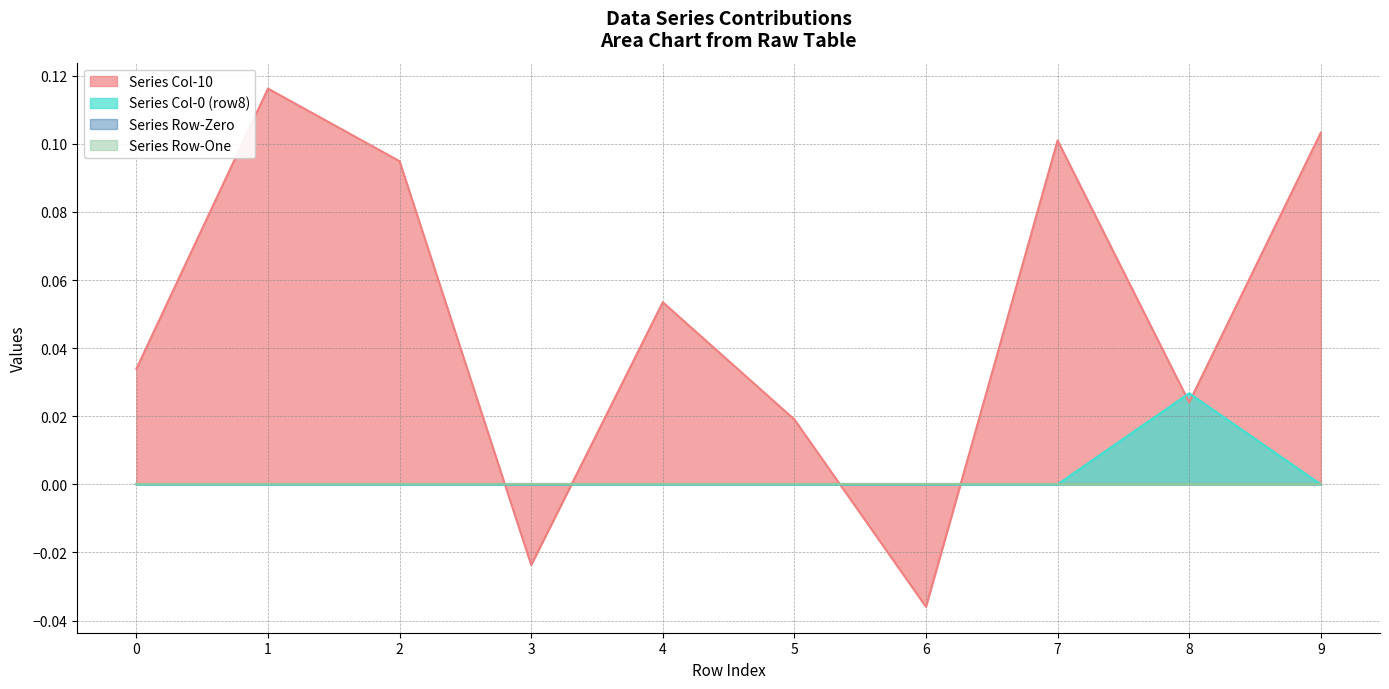

Which series has the largest total across all categories?

Col 10 (values)